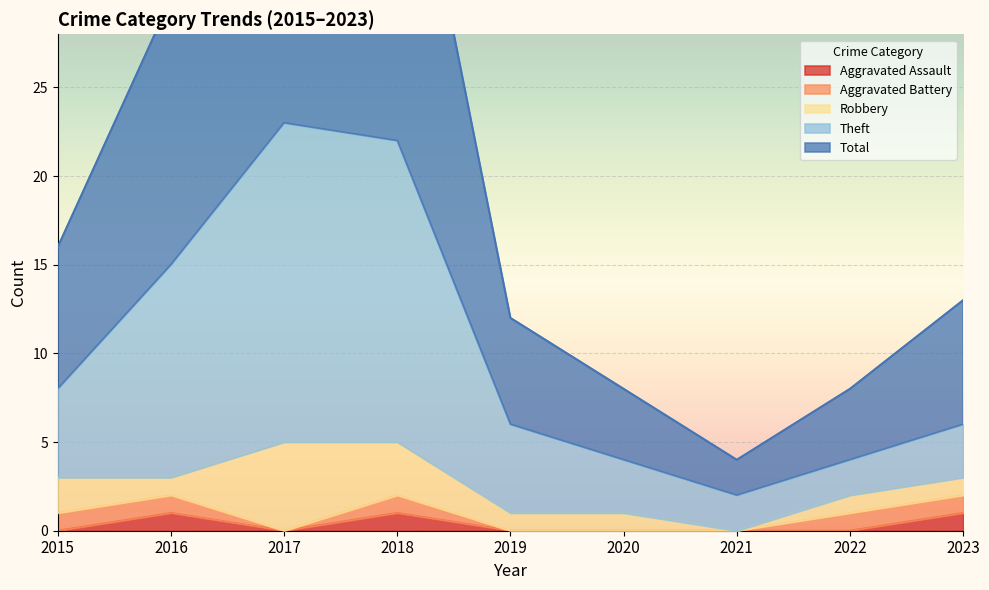

True or false: Theft and Aggravated Assault intersect in this chart.

False